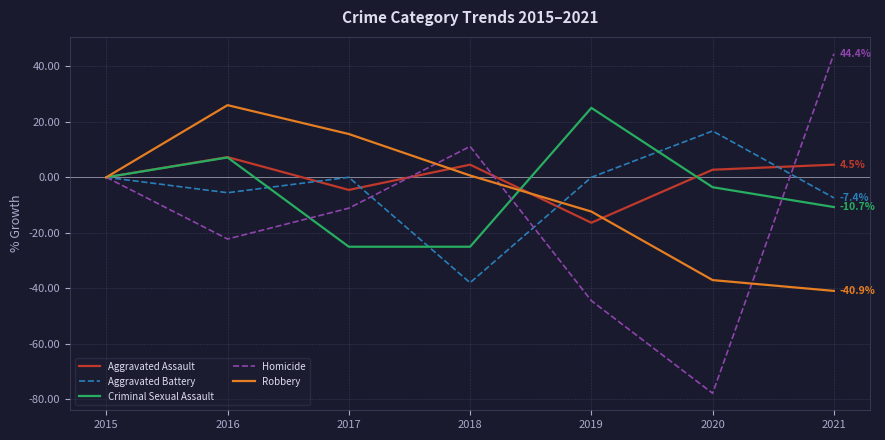

Where is the first local minimum for Aggravated Battery?

2016